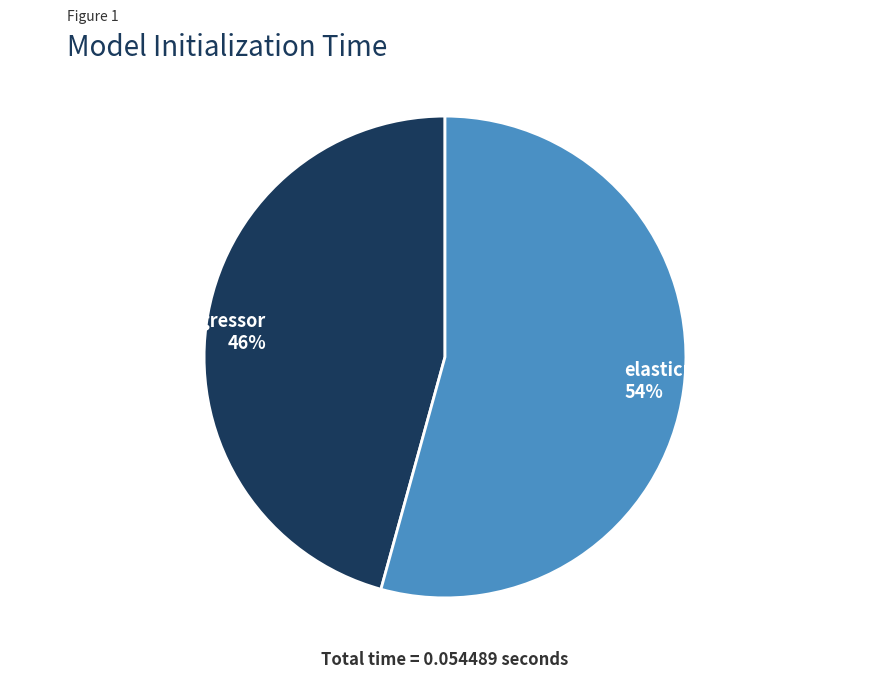

Do elasticnet 54% and sgd_regressor 46% together represent more than half of the pie?

Yes